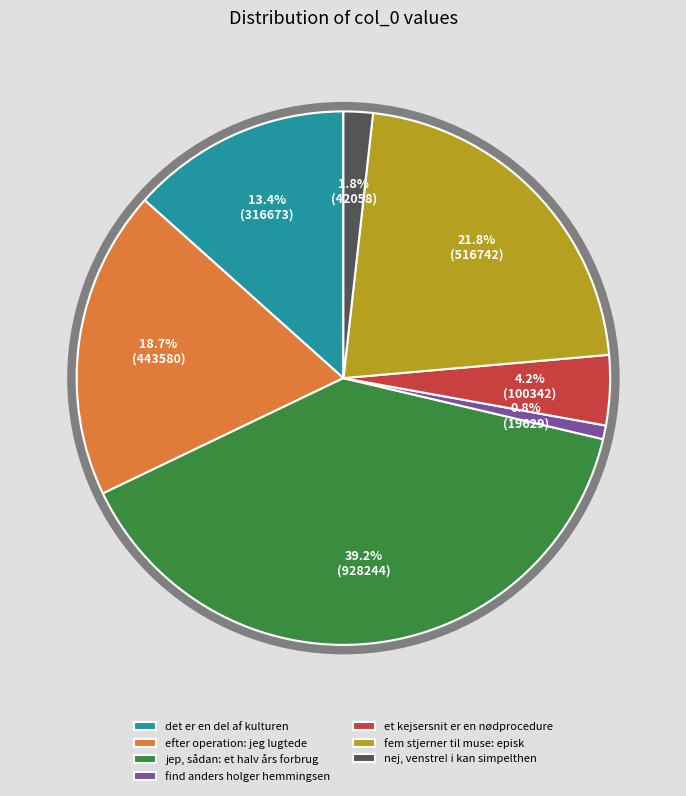

To the nearest percent, what is the difference between the largest and smallest slice percentages?

38%